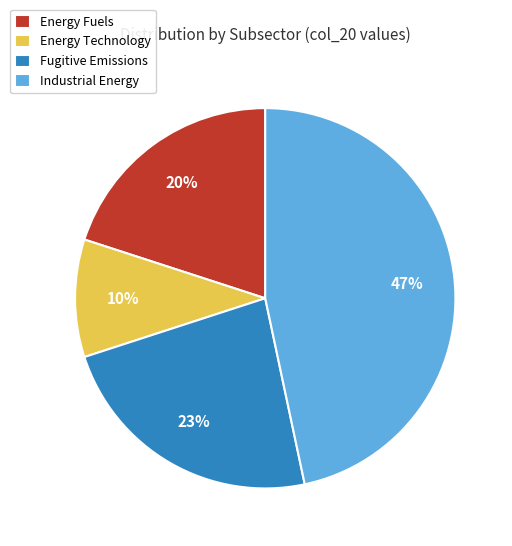

Which has a higher value, Energy Fuels or Fugitive Emissions?

Fugitive Emissions